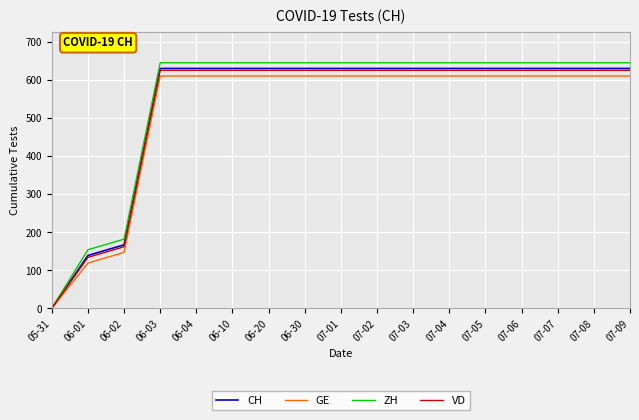

What is the approximate value of GE at 07-05?

611